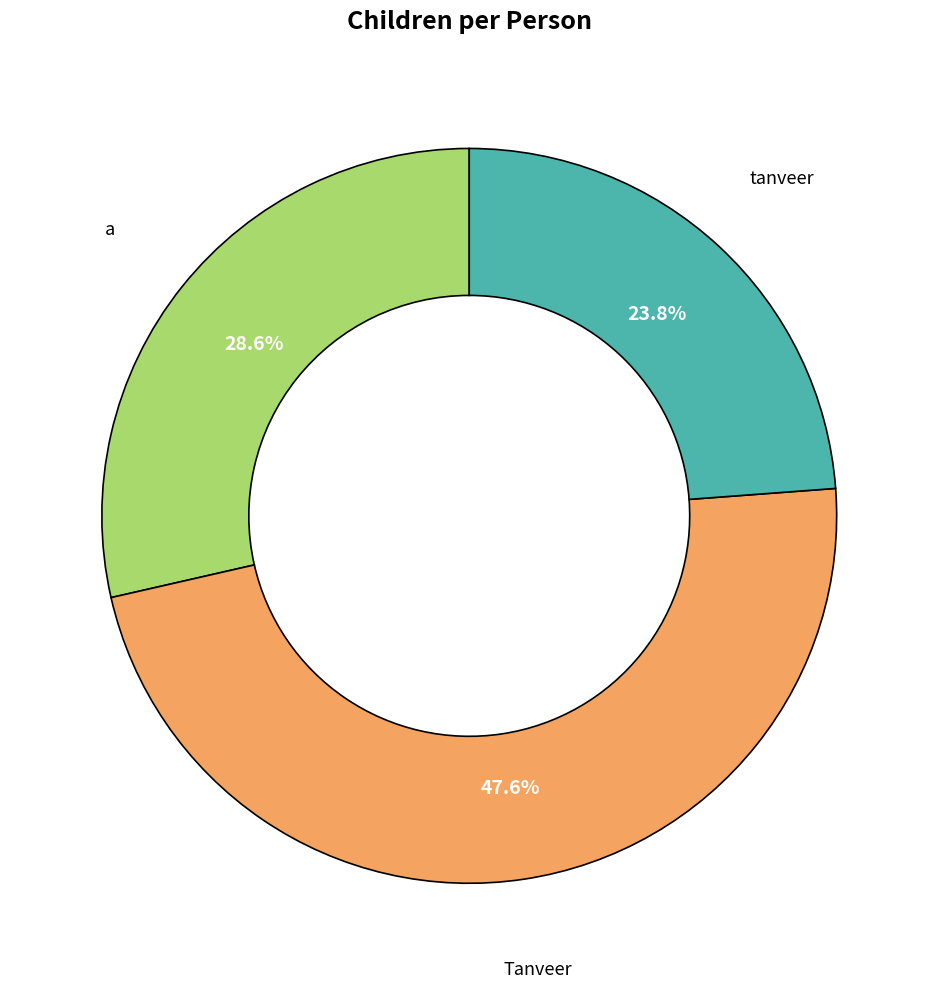

Is there a majority slice in this chart?

No